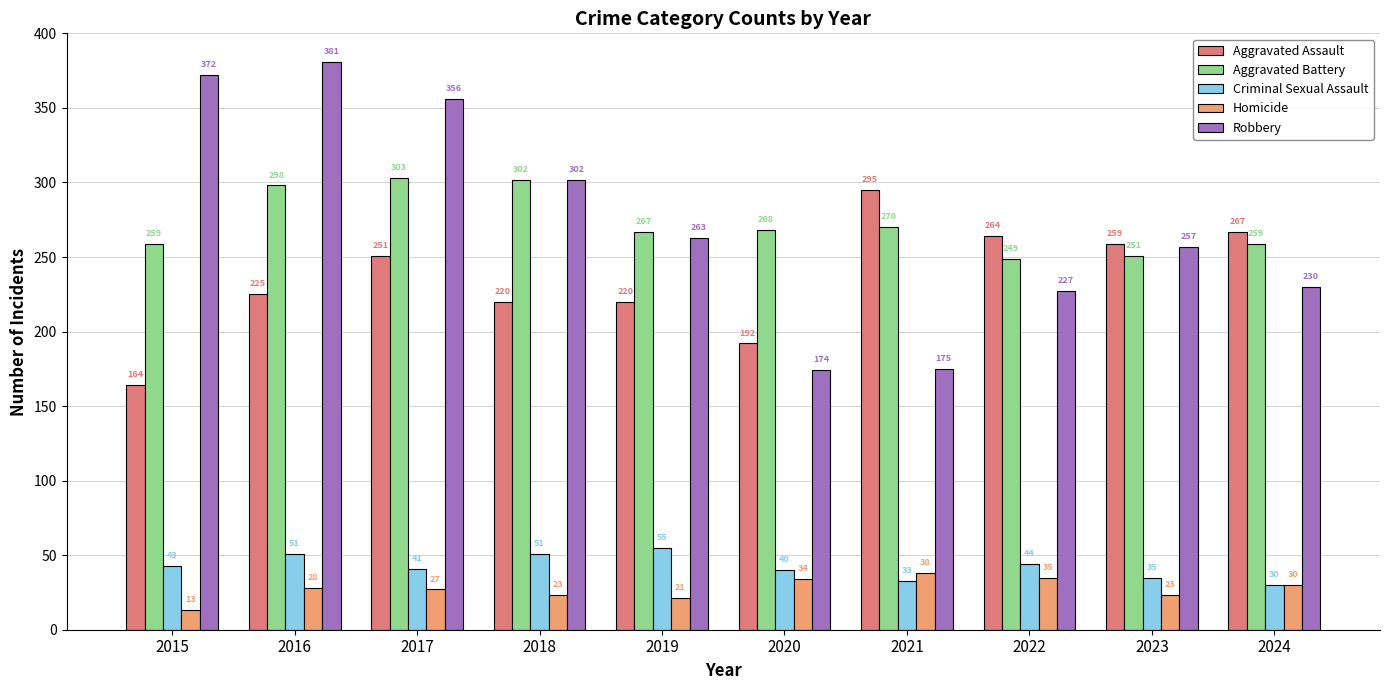

At 2023, list the series in order from largest to smallest.

Aggravated Assault, Robbery, Aggravated Battery, Criminal Sexual Assault, Homicide